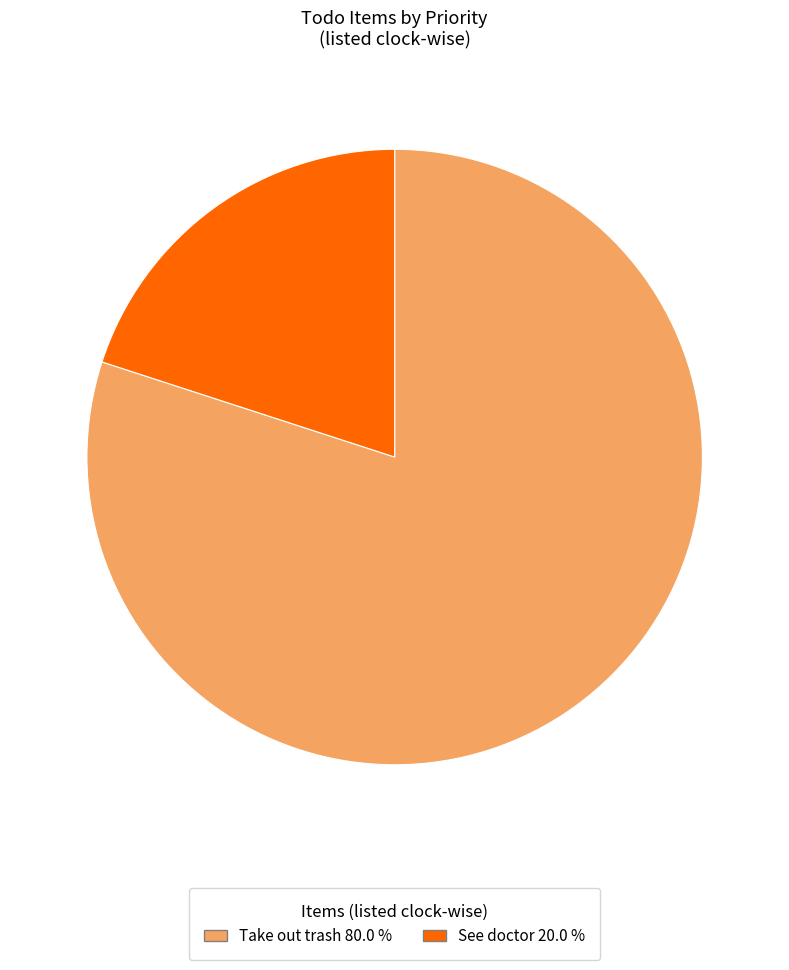

True or false: See doctor accounts for 27% of the total.

False